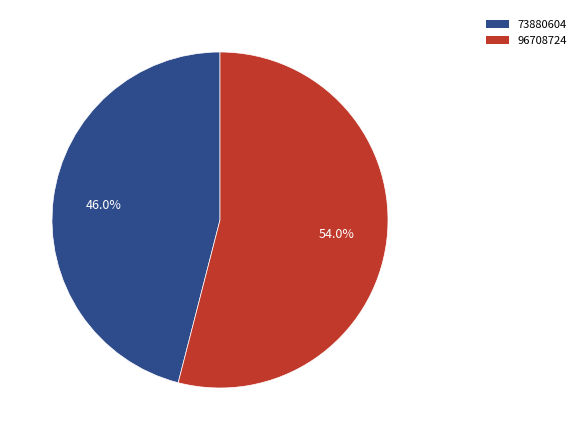

True or false: 73880604 accounts for 32% of the total.

False